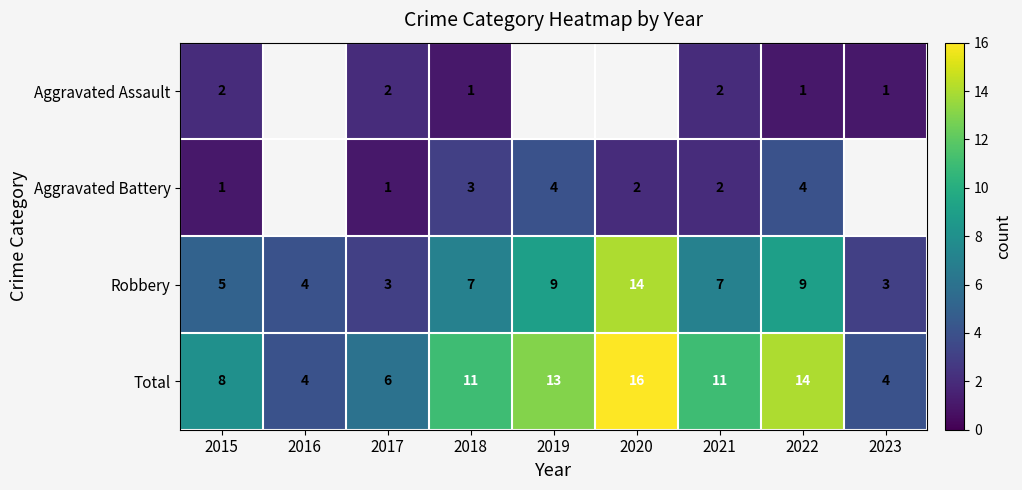

At 2022, list the series in order from largest to smallest.

Total, Robbery, Aggravated Battery, Aggravated Assault